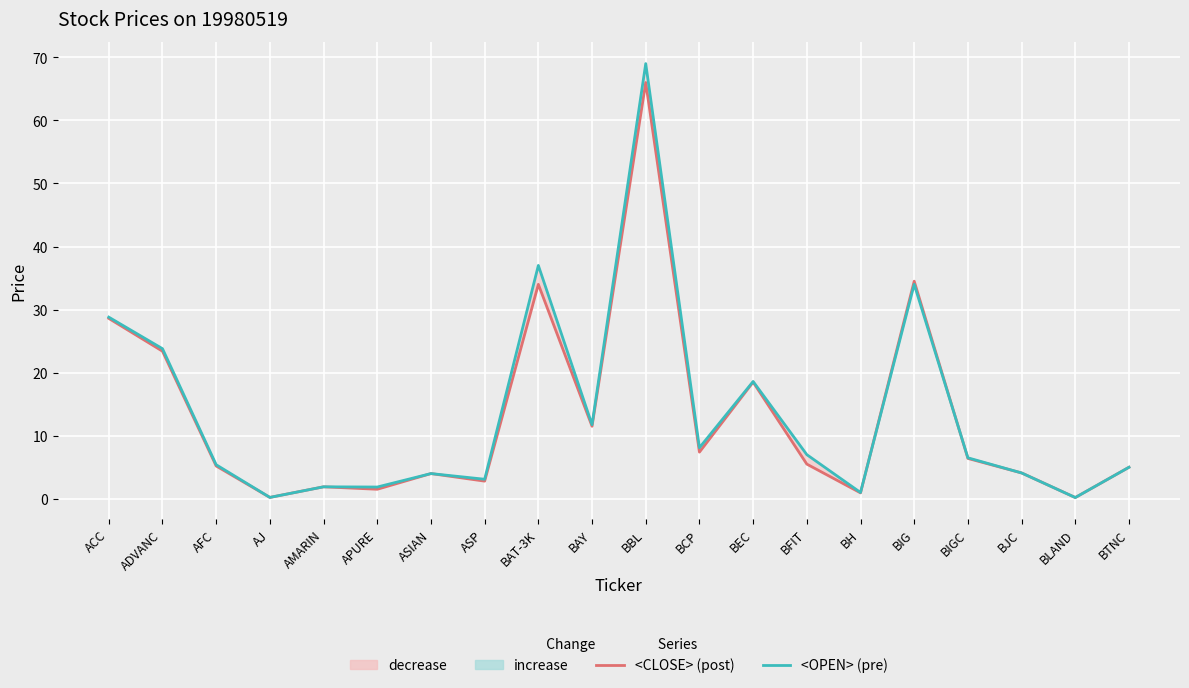

What is the difference between the maximum and second lowest values in the <CLOSE> series?

65.8